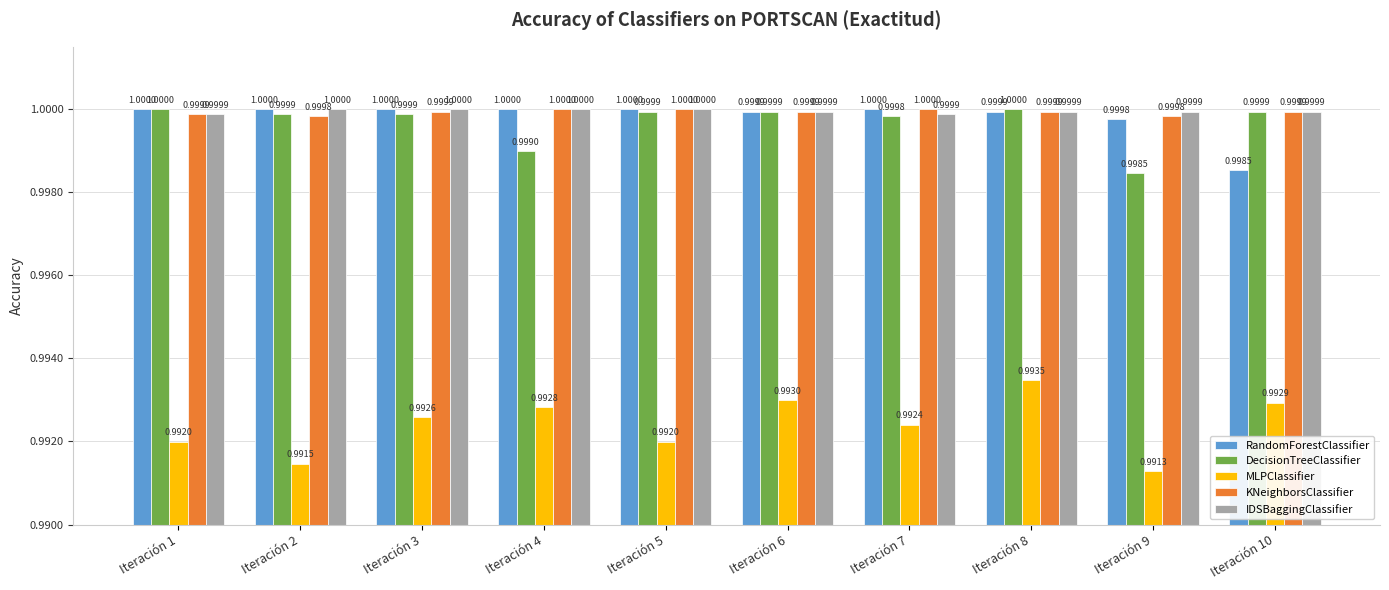

What is the minimum value shown in the chart?

1.0